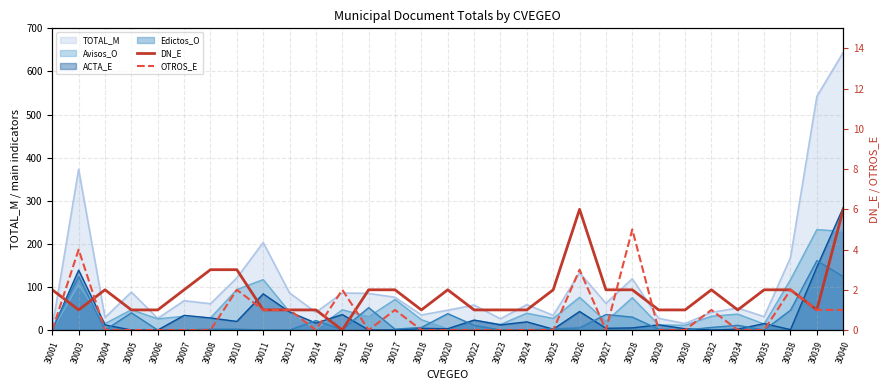

Between 30008 and 30017, which is larger?

30008